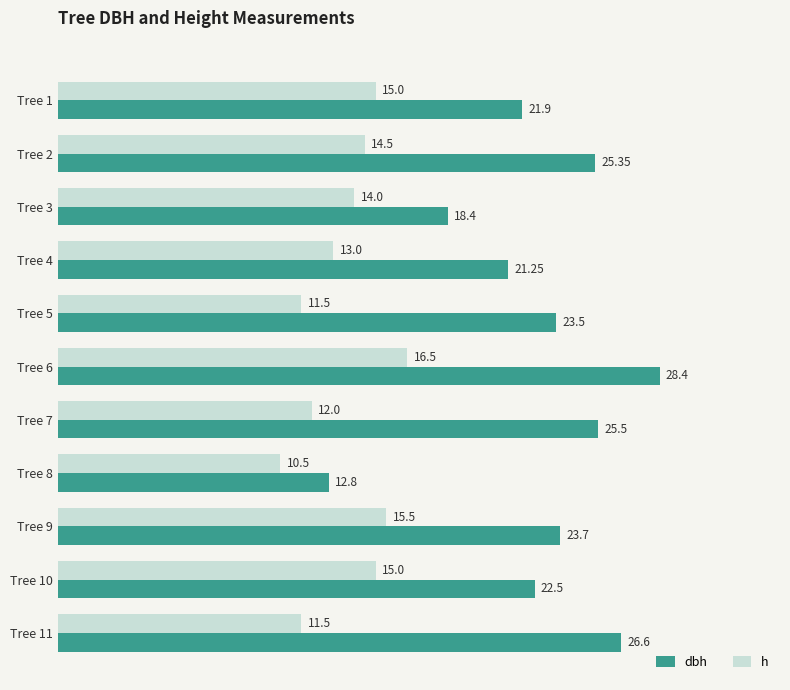

What are all the series names shown in the legend?

dbh, h